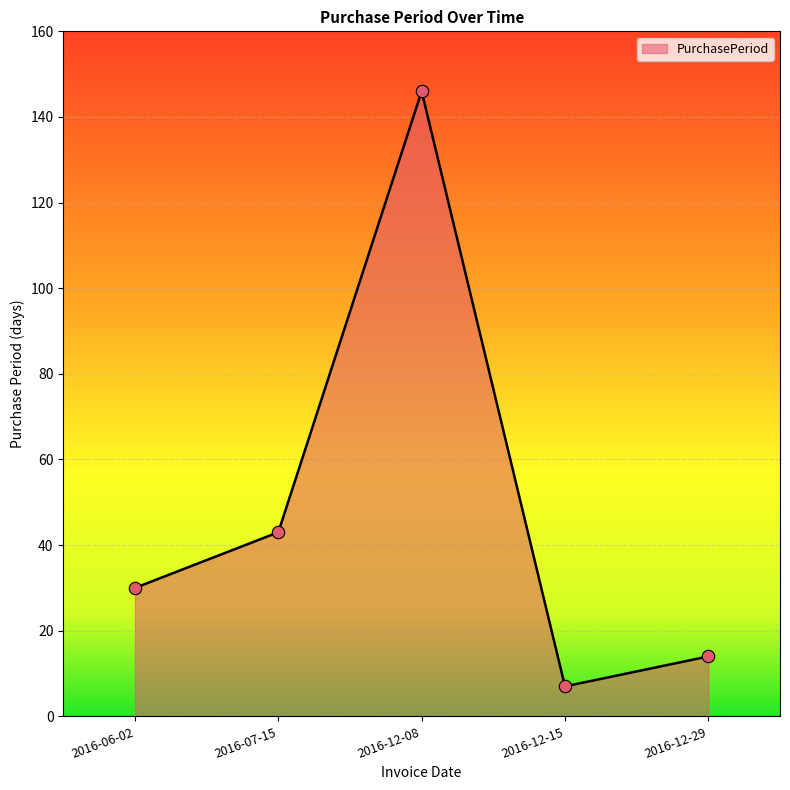

Approximately how many times larger is the value at 2016-12-15 compared to 2016-07-15?

0.2